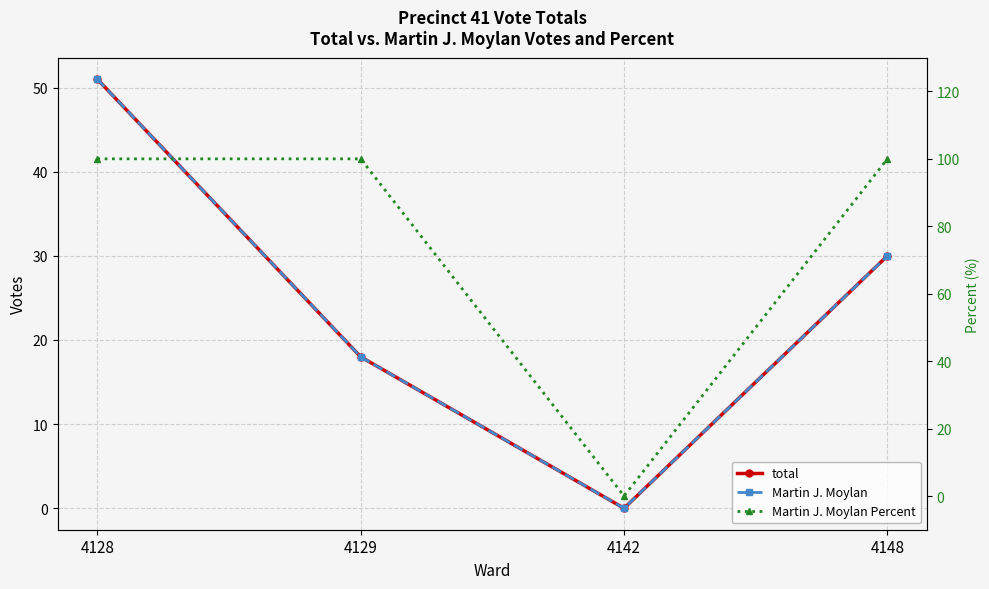

Does the chart display data point markers on the line(s)?

Yes